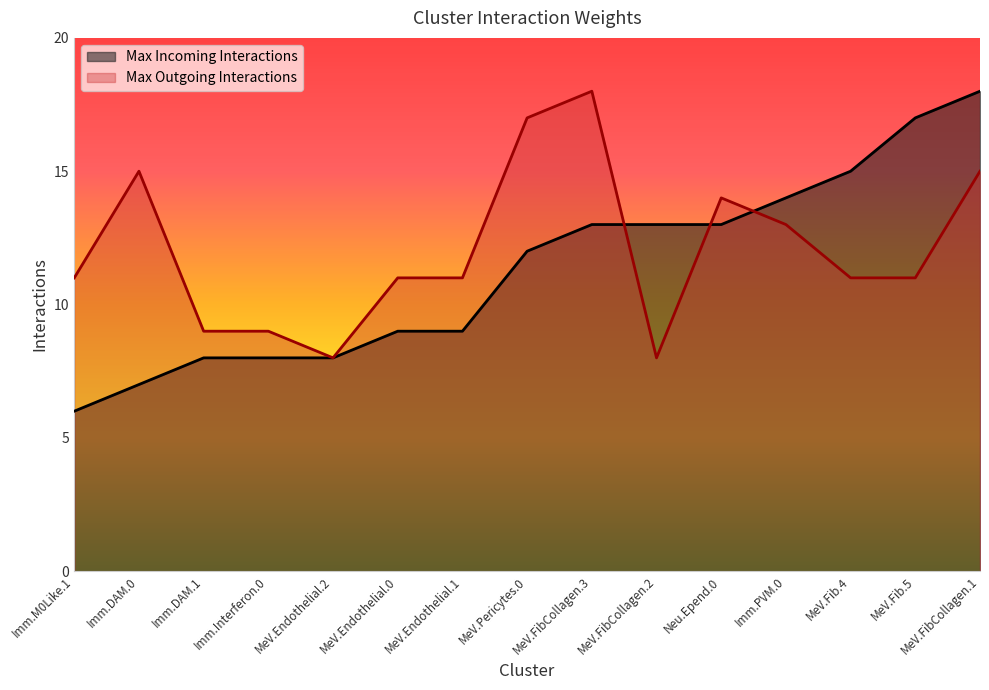

Is it true that Max Outgoing Interactions equals 25 at MeV.FibCollagen.1?

False